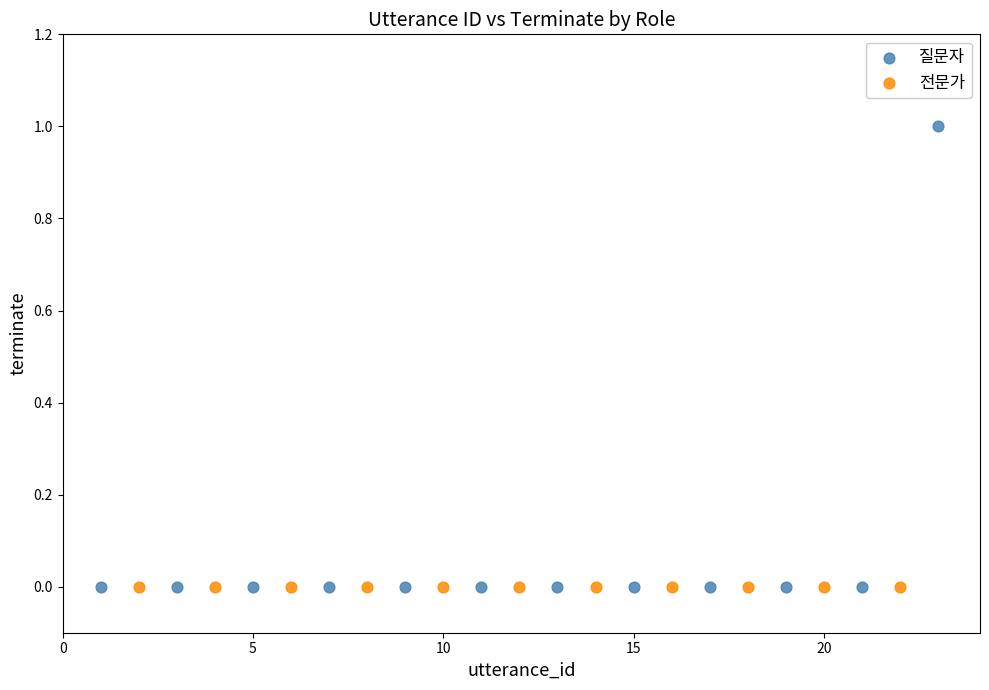

Which series contains the highest Y value?

질문자